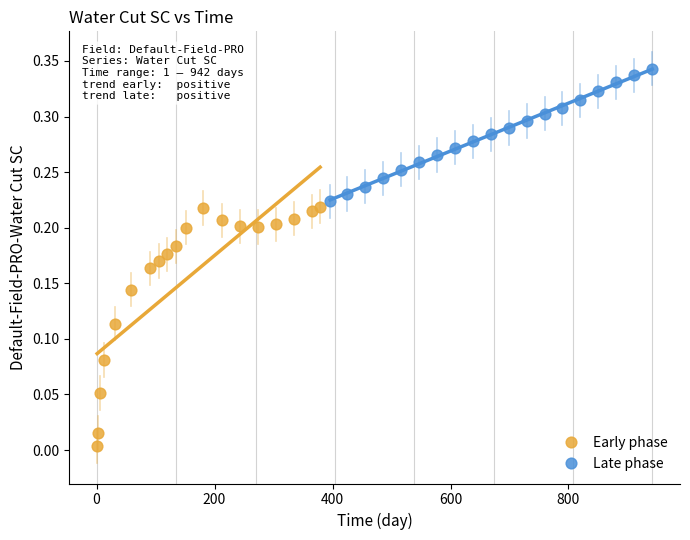

Which series has the widest spread of Y values?

Early phase